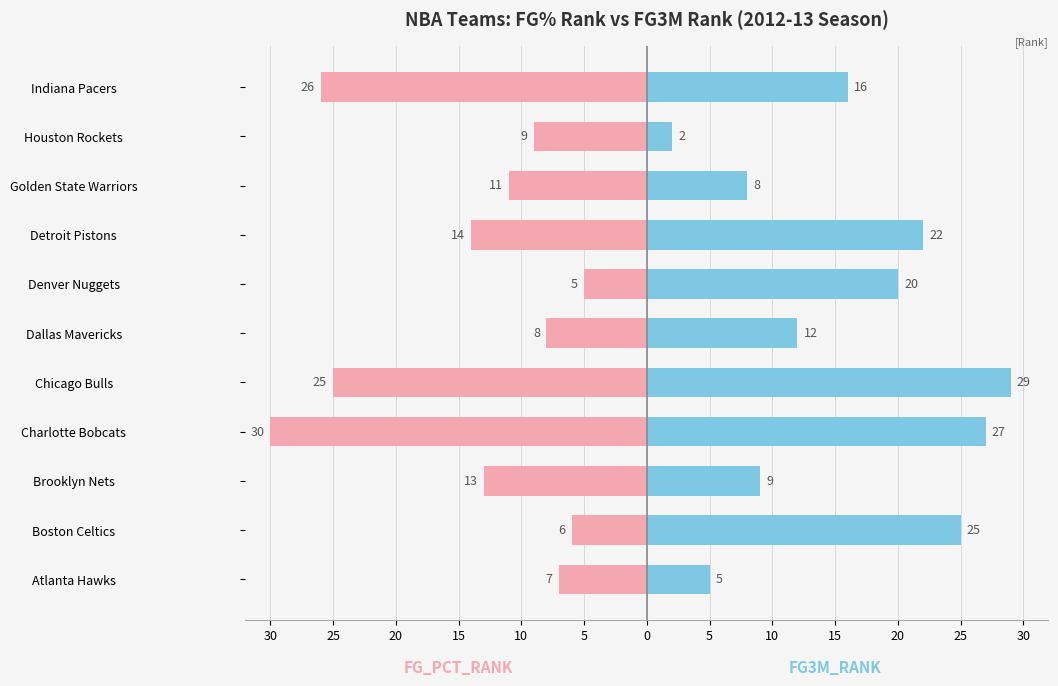

Are the bars grouped side by side (vs. stacked)?

Yes